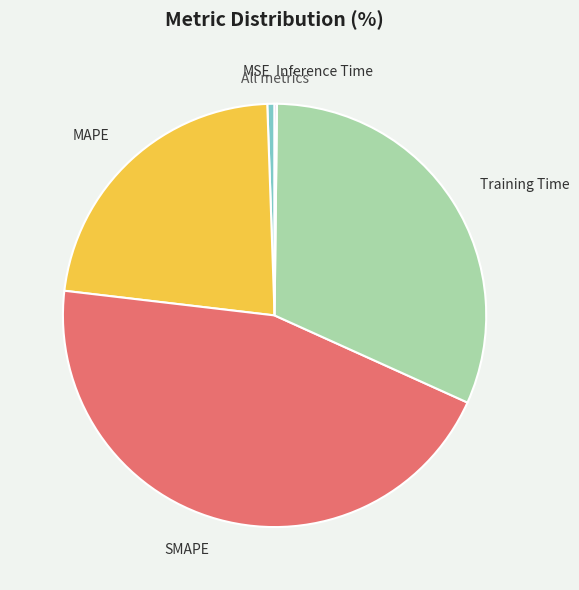

Between Training Time and SMAPE, which is larger?

SMAPE